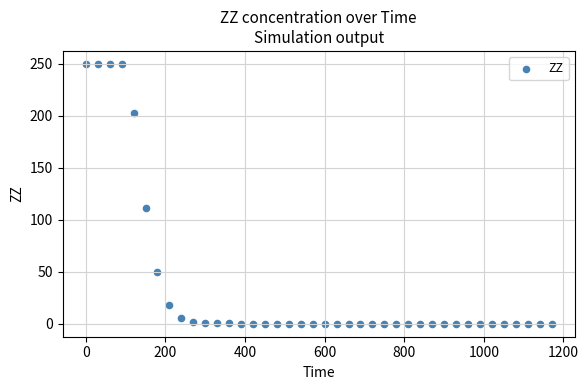

What Y value in the scatter plot is closest to 125?

111.5